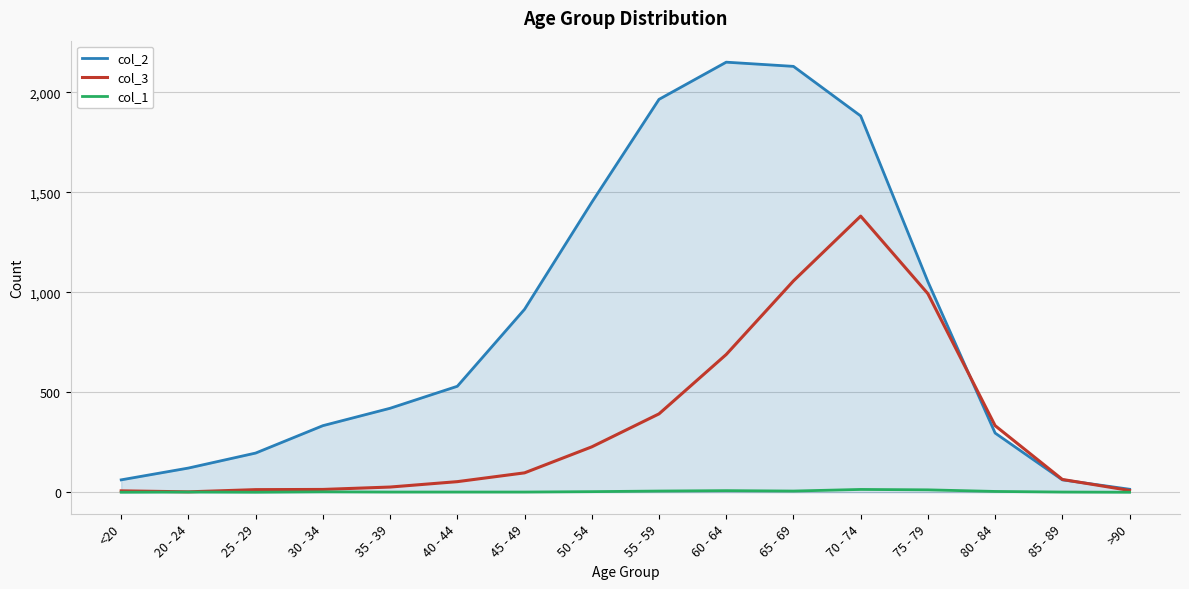

Which series has the widest spread of values?

col_2